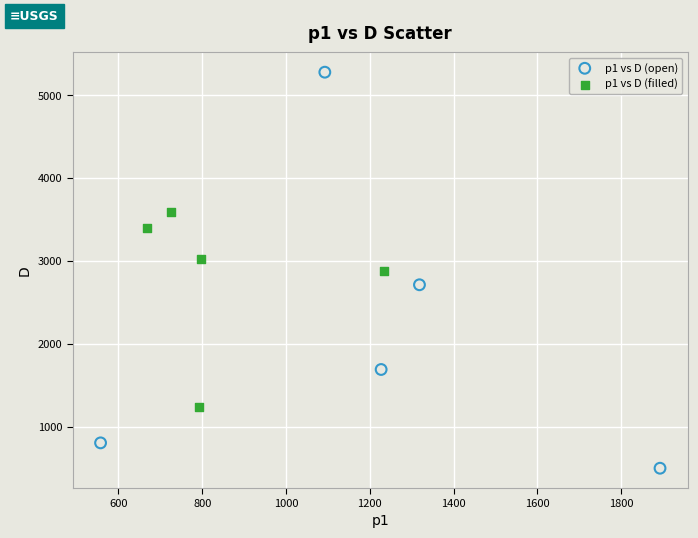

Which series has the largest Y range (max minus min)?

p1 vs D (open)